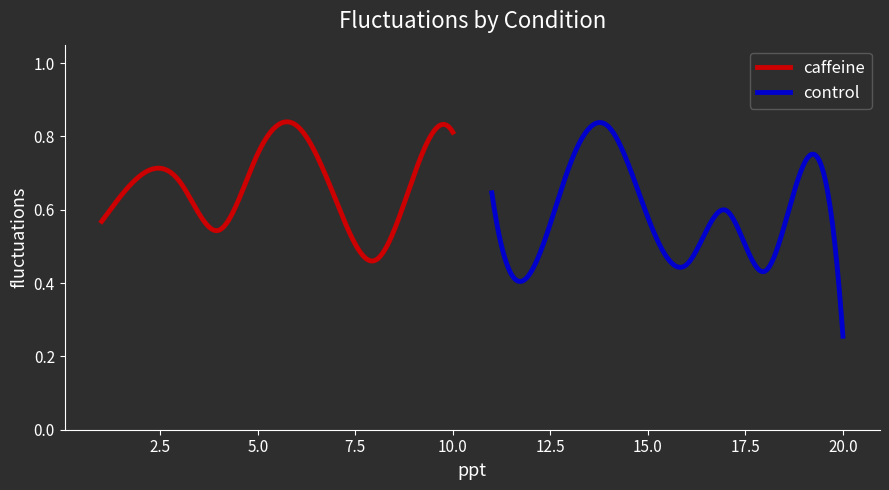

The value of caffeine at 9 is 1.3. True or false?

False